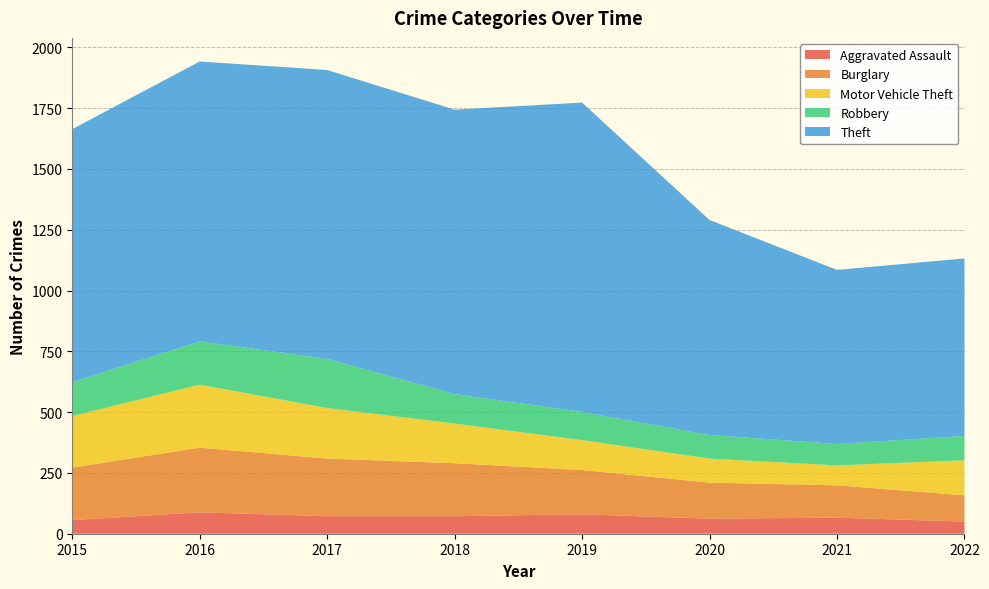

Reading left to right, extract all data points from this chart.

Aggravated Assault: 56	88	72	72	80	62	66	50
Burglary: 216	266	237	218	182	148	133	108
Motor Vehicle Theft: 212	259	208	163	123	99	82	144
Robbery: 139	178	202	121	116	97	88	100
Theft: 1041	1151	1188	1170	1272	884	716	730